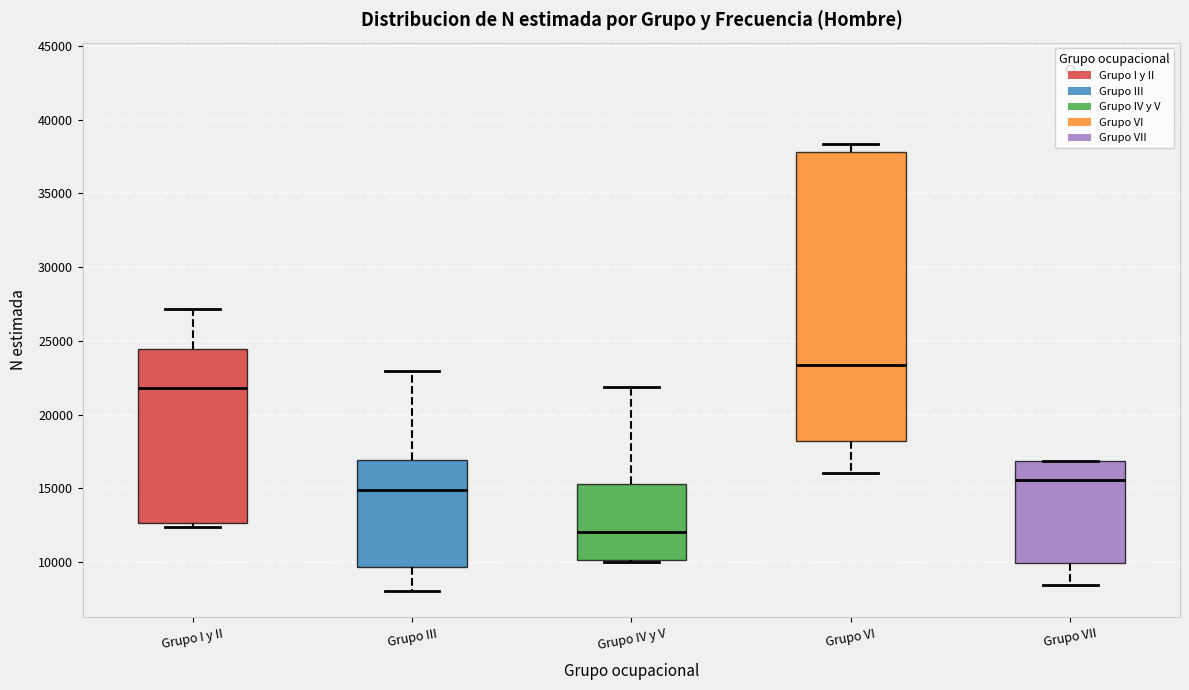

Reading left to right, read every box against the y-axis: the position of its median line, the range the box covers, and the ends of its whiskers. The values are not printed on the chart, so give them approximately, as read against the axis.

Grupo I y II: median 22000, box 12500 to 24500, whiskers 12500 (just below the box's lower edge) to 27000
Grupo III: median 15000, box 9500 to 17000, whiskers 8000 to 23000
Grupo IV y V: median 12000, box 10000 to 15500, whiskers 10000 to 22000
Grupo VI: median 23500, box 18000 to 38000, whiskers 16000 to 38500
Grupo VII: median 15500, box 10000 to 17000, whiskers 8500 to 17000